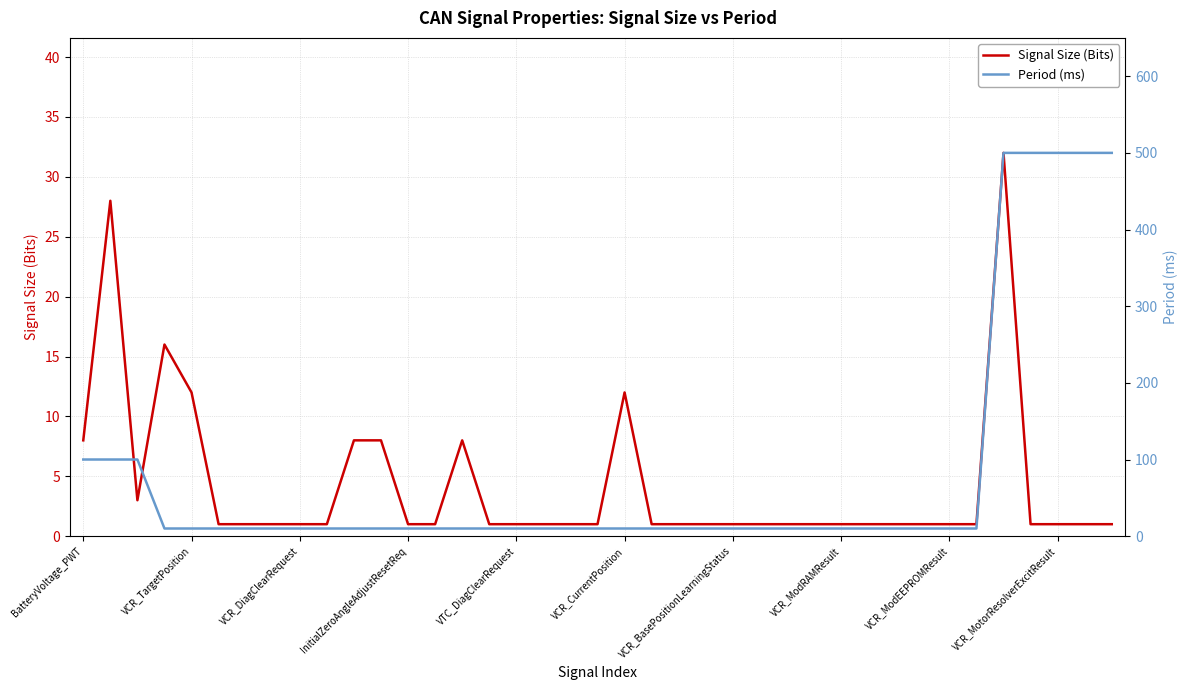

In Signal Size (Bits), how many points are higher than both neighbors (excluding endpoints)?

5